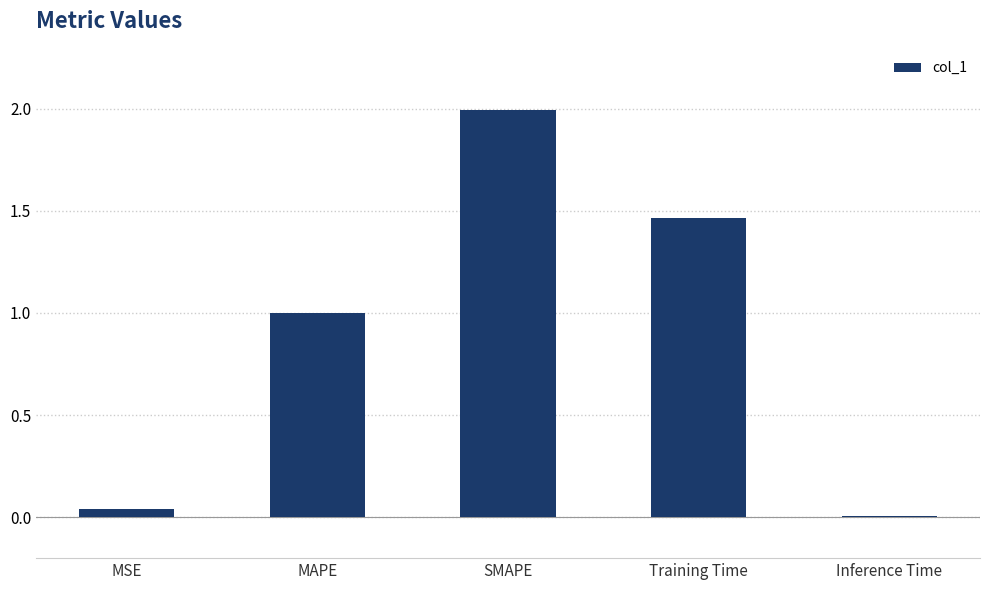

What is the sum of all values?

4.5